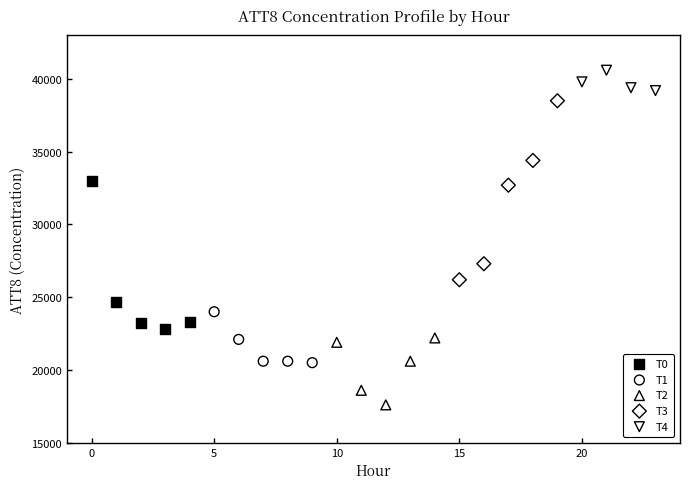

Which series contains the lowest Y value?

T2